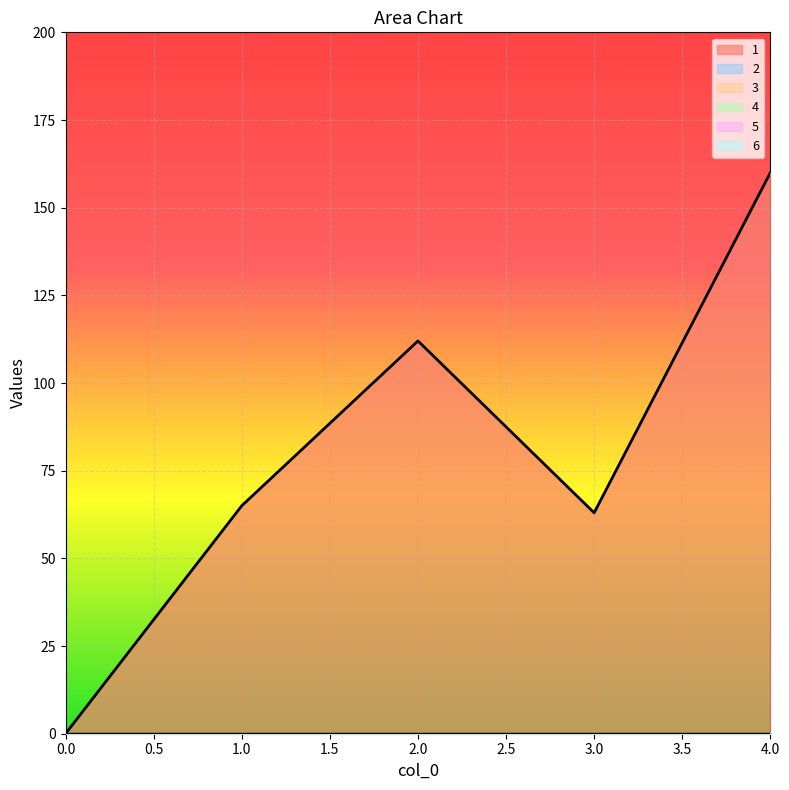

At 4, list the series in order from smallest to largest.

2, 3, 4, 5, 6, 1